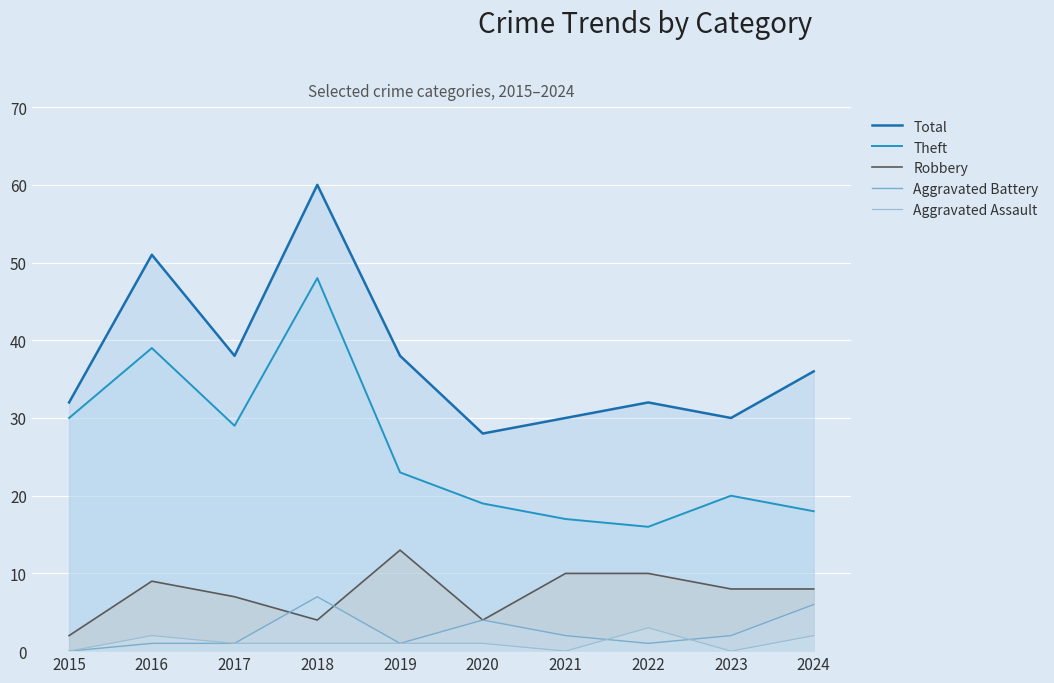

Between 2016 and 2020, which series saw the biggest shift?

Total